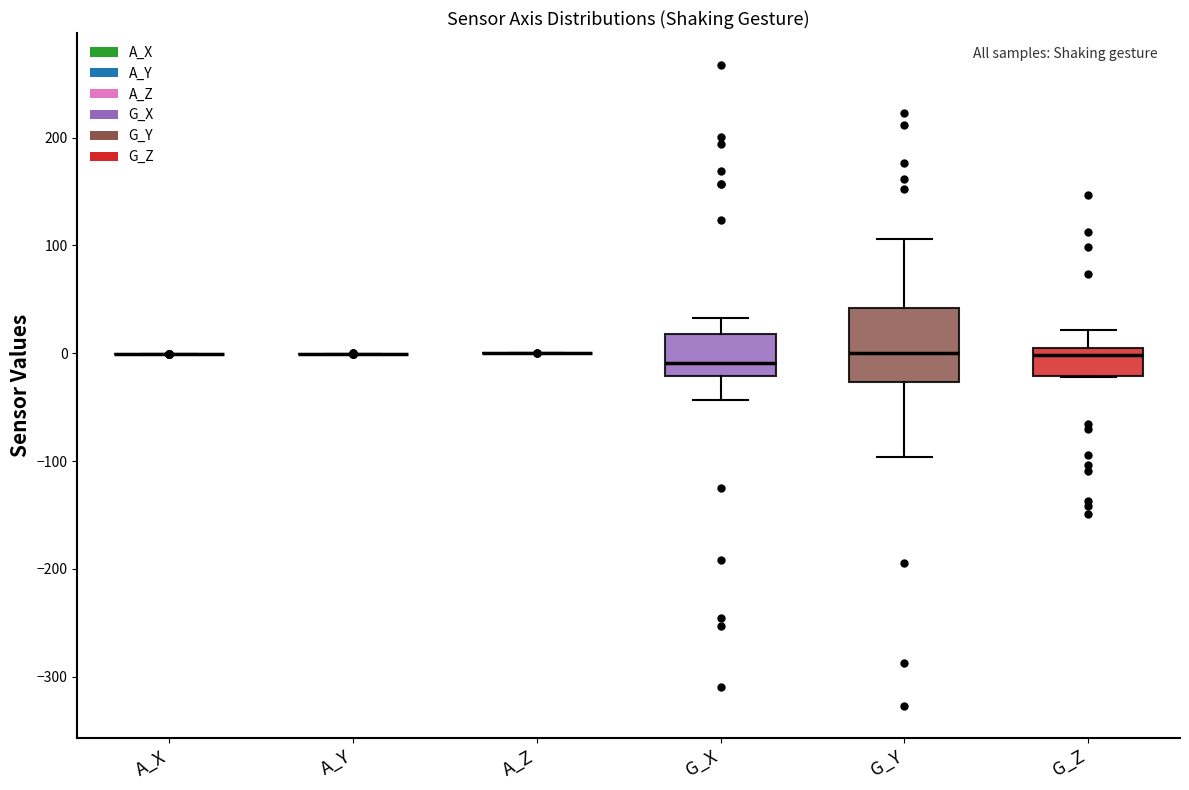

Which box is the tallest, from its lower edge to its upper edge?

G_Y